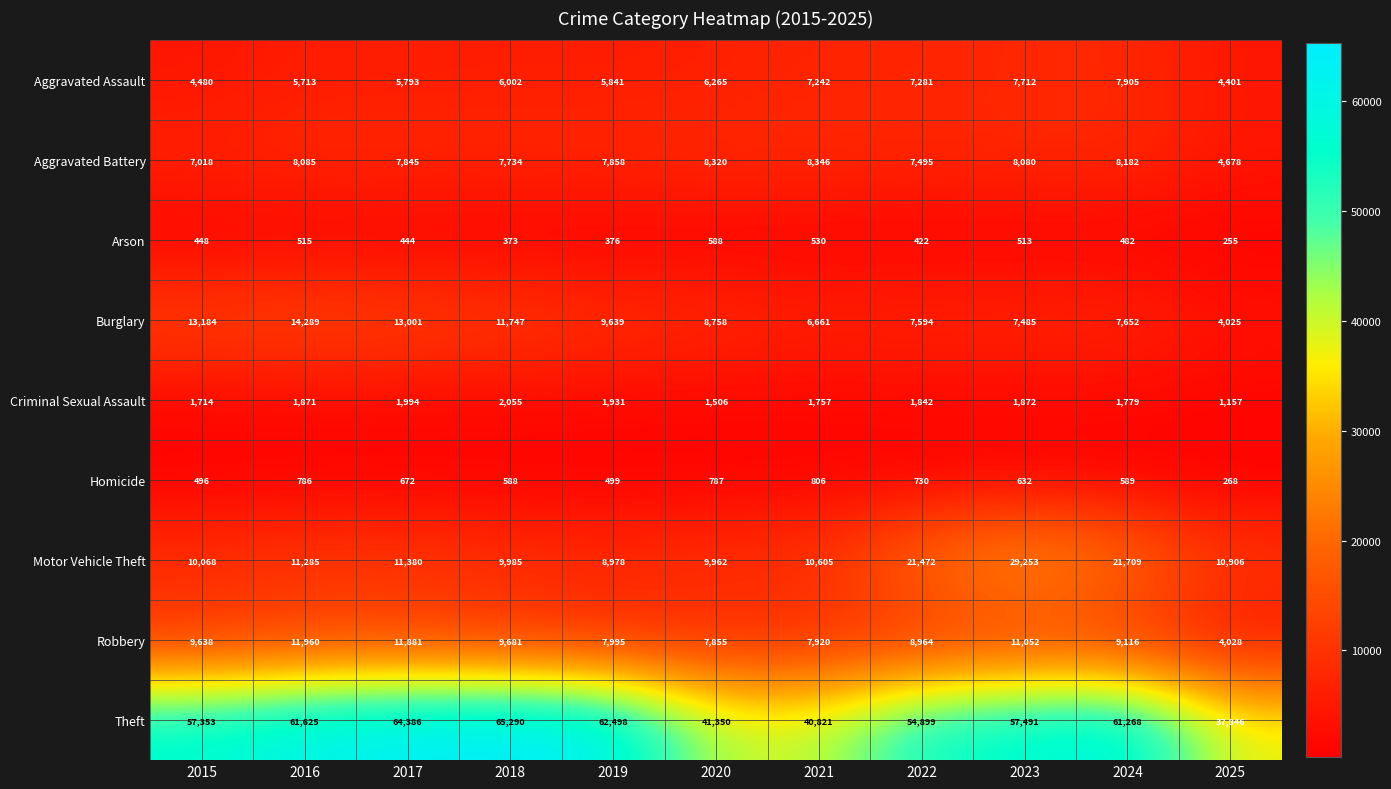

What is the lowest value of the Criminal Sexual Assault series?

1157